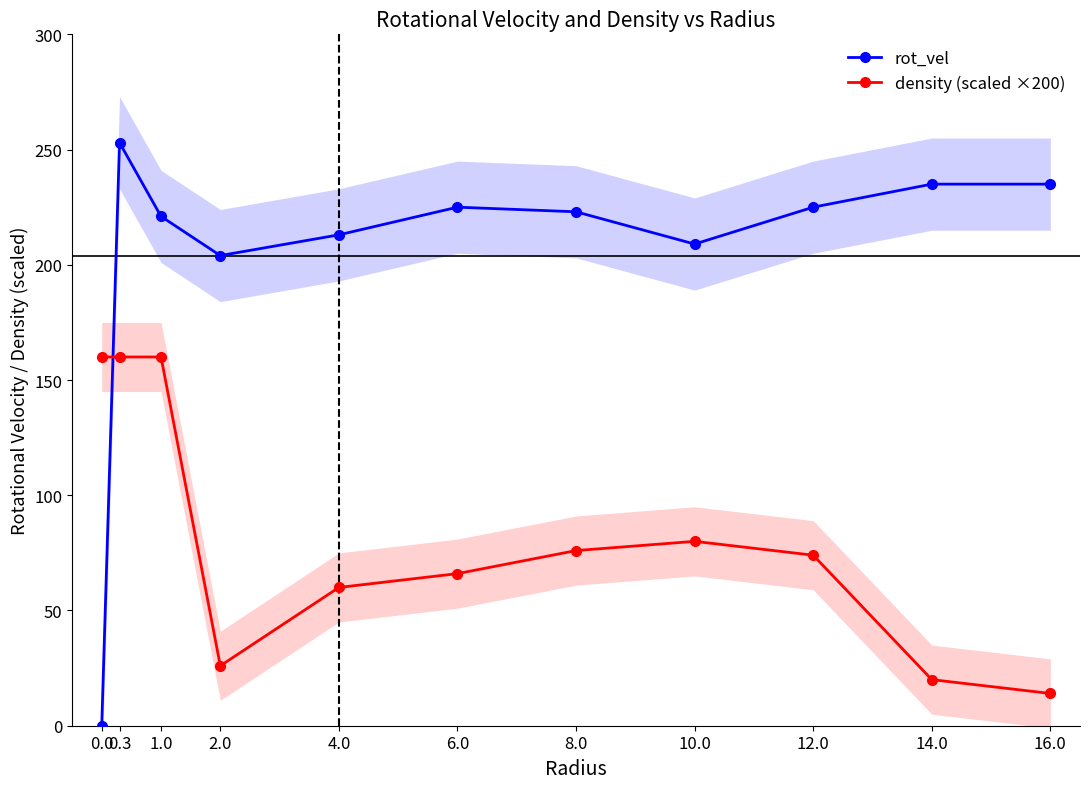

How many intersections are there between density (scaled ×200) and rot_vel?

1